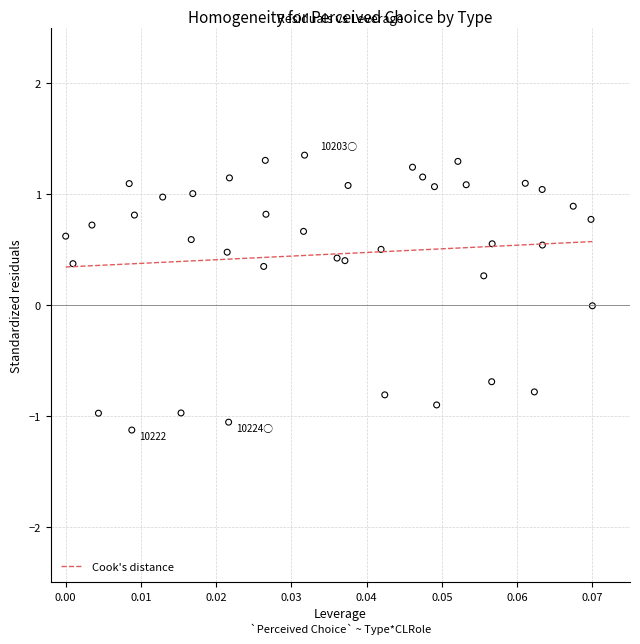

What is the range of Y values (max minus min)?

2.5